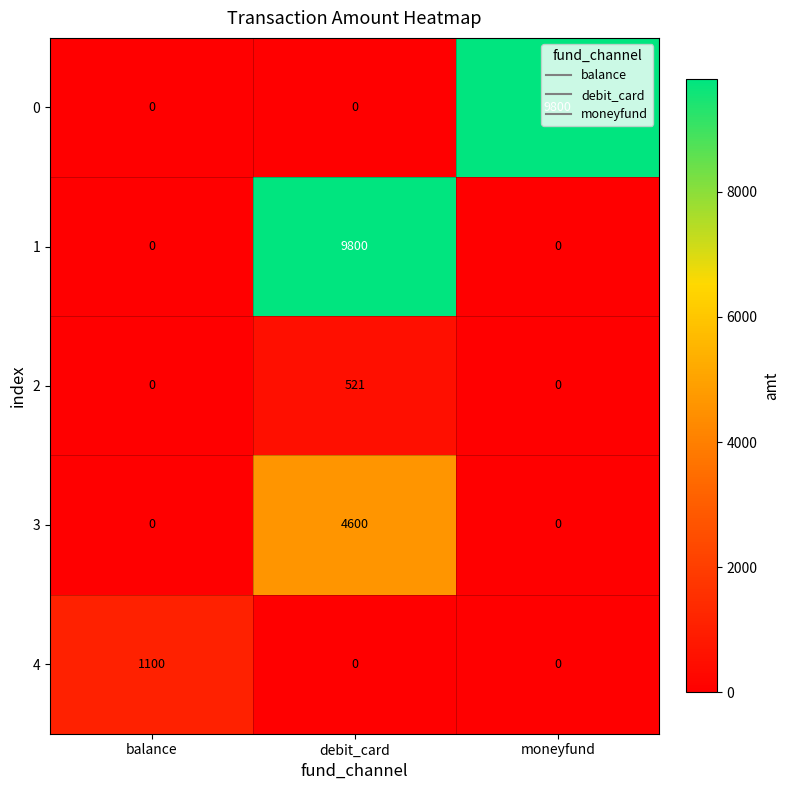

What is the difference between the maximum and minimum values in the 2 series?

521